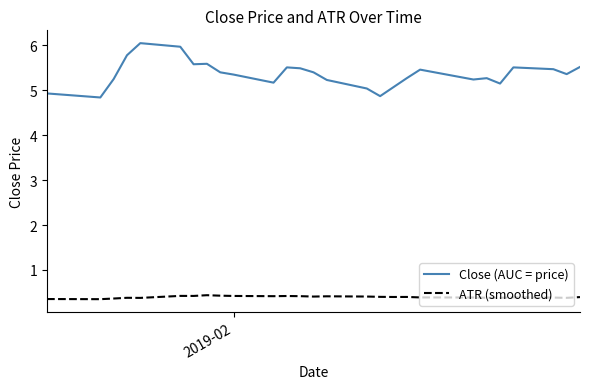

Which series has the largest range (max minus min)?

Close (AUC = price)